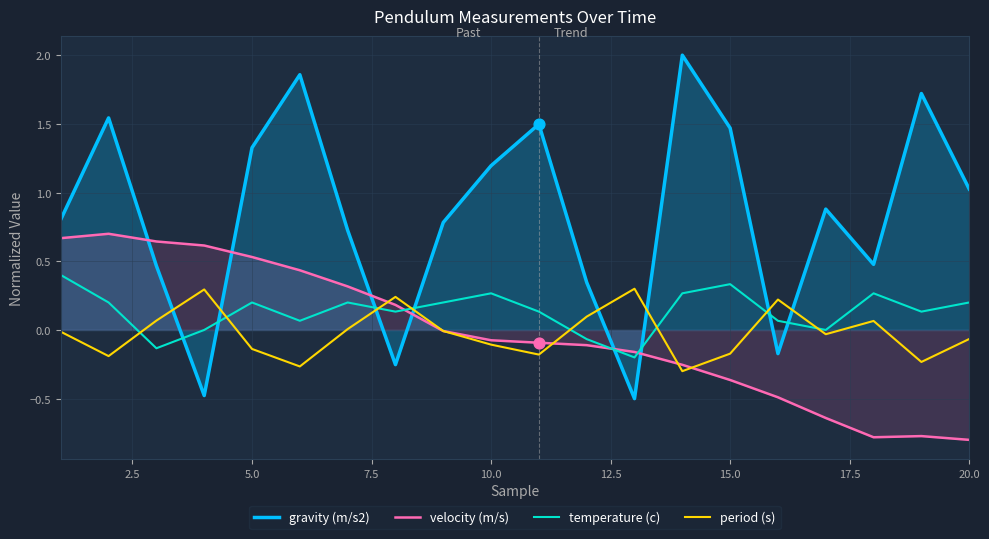

Which series reaches the minimum Y coordinate?

velocity (m/s)